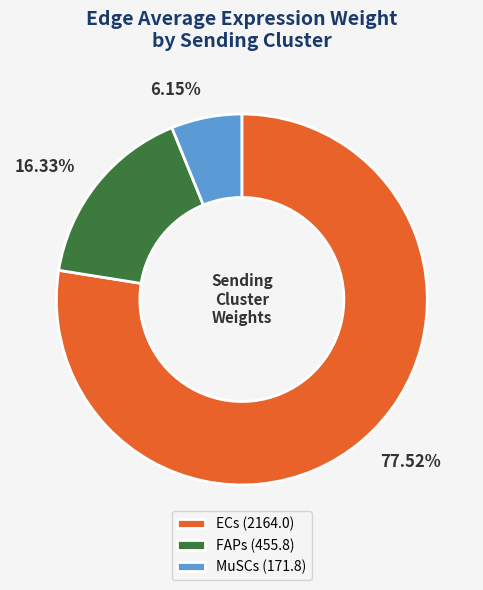

Does any single category account for the majority?

Yes